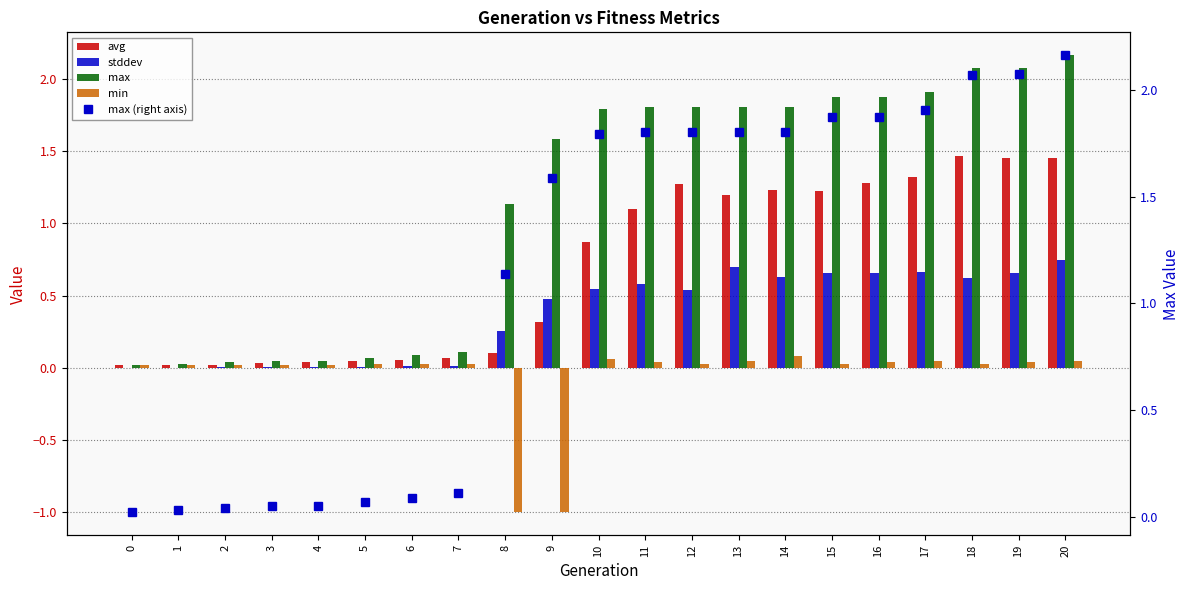

The value of stddev at 20 is 0.7. True or false?

True